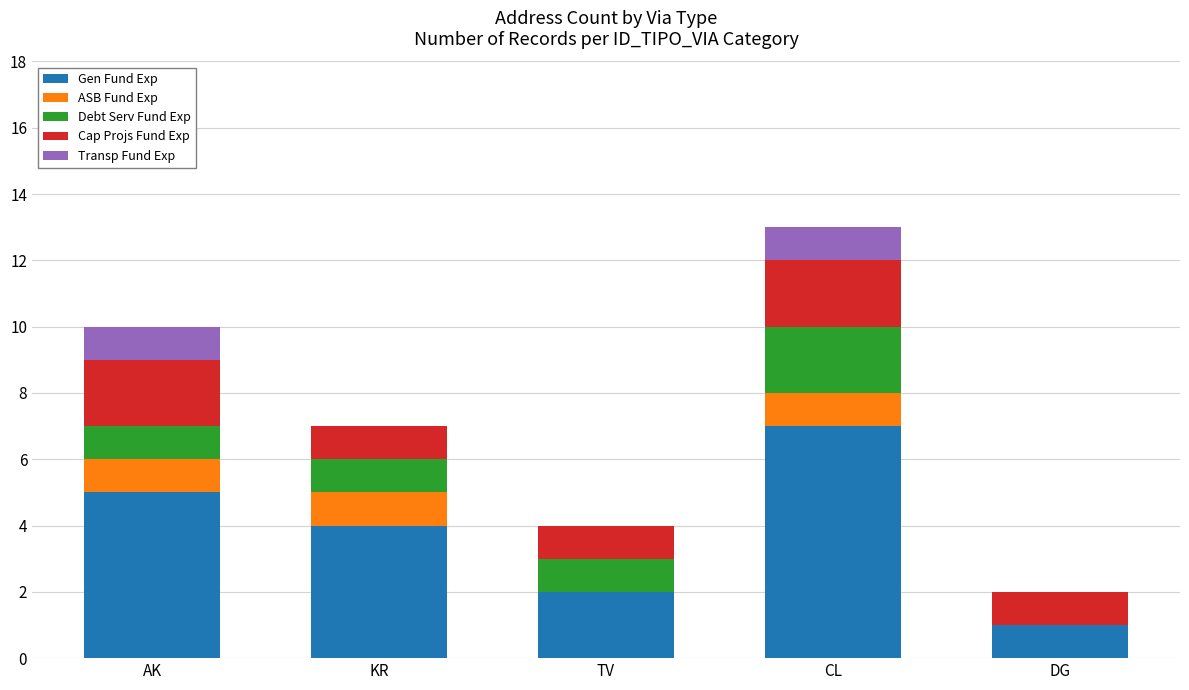

The Gen Fund Exp series shows 1 at AK. True or false?

False